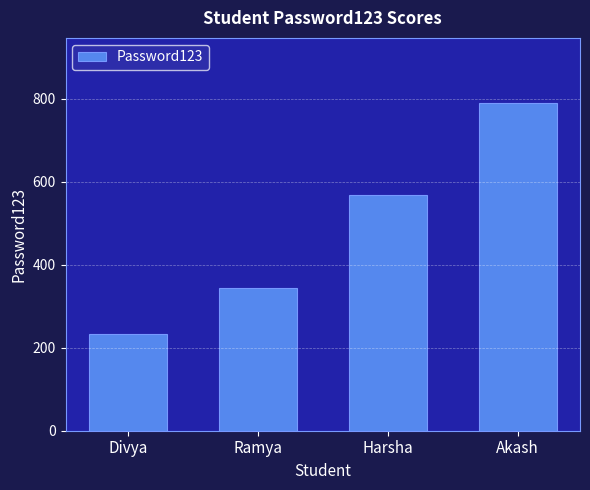

Count the values in the range 345 to 789.

3